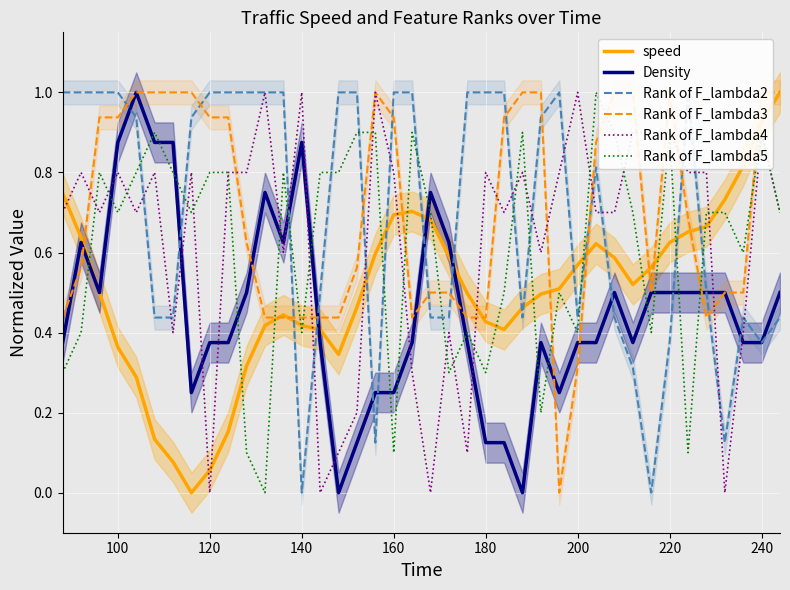

What is the difference between the second highest and second lowest values in the speed series?

0.9